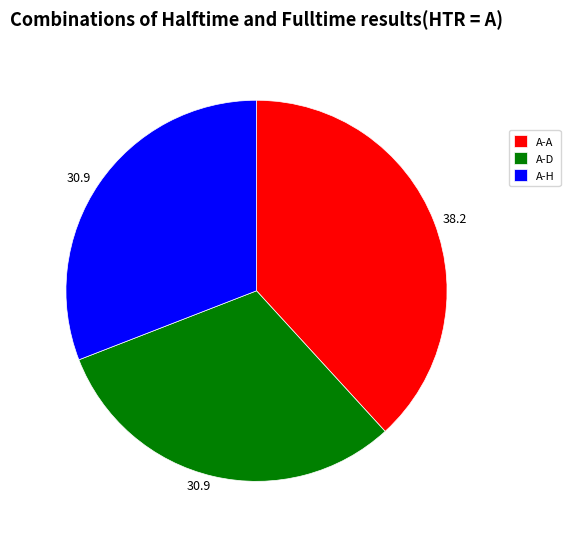

Is there any slice that represents more than half of the pie?

No